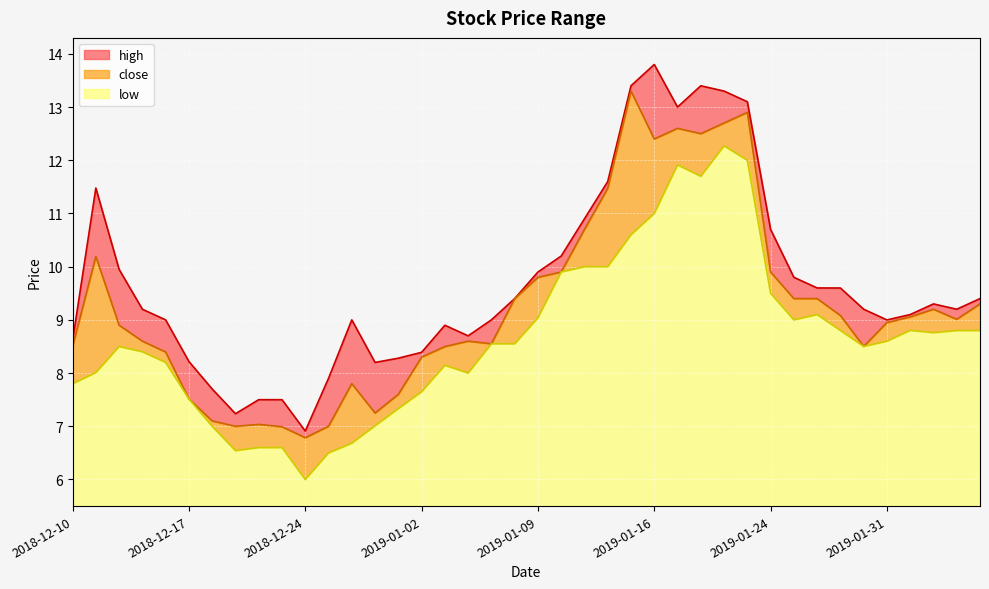

What is the label of the 30th point from the right?

2018-12-24